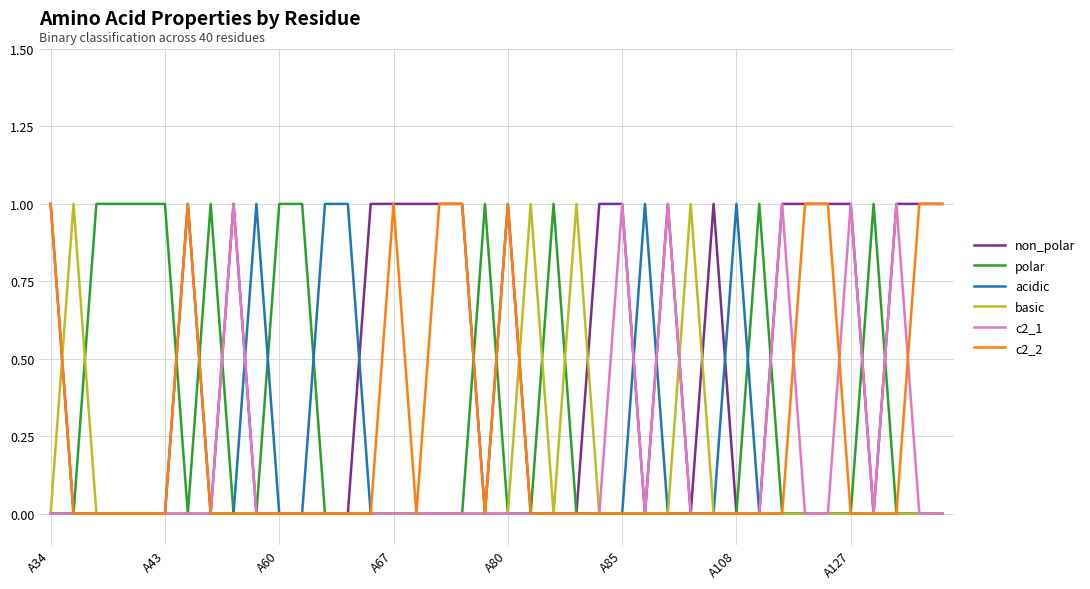

Which series has the largest total across all categories?

non_polar